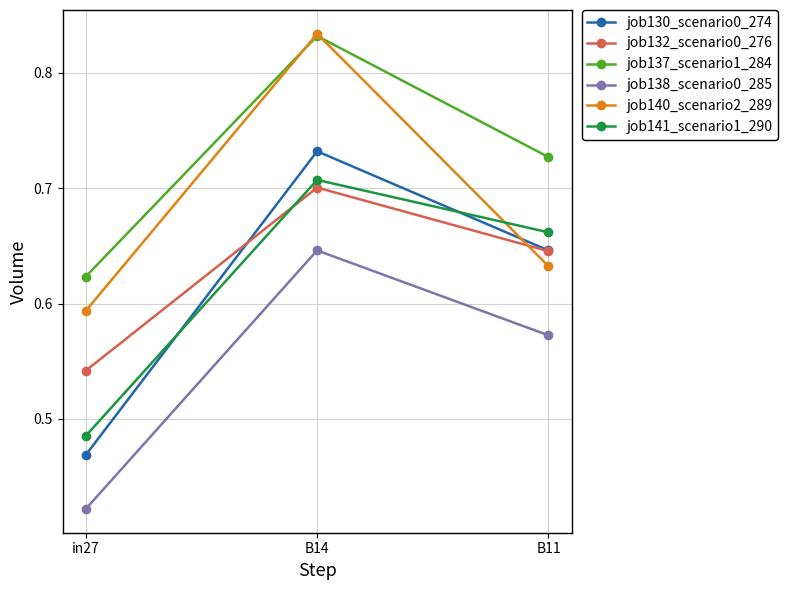

At which category does the chart reach its minimum across all series?

in27